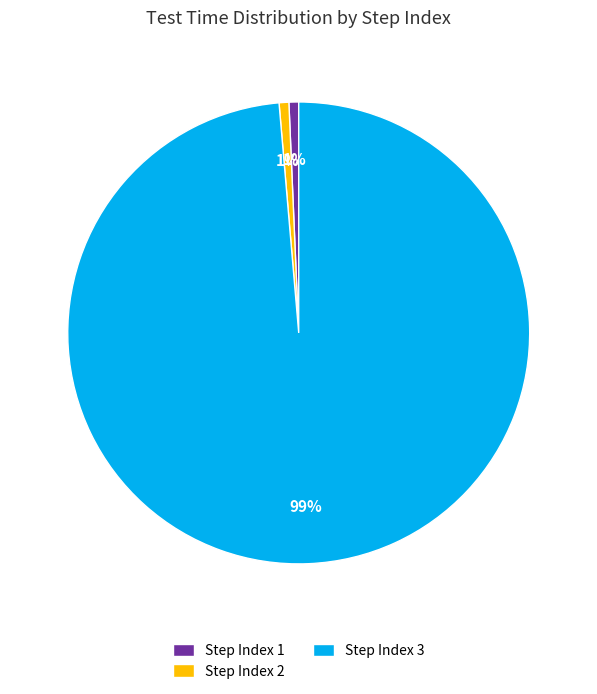

How many segments does this pie chart have?

3